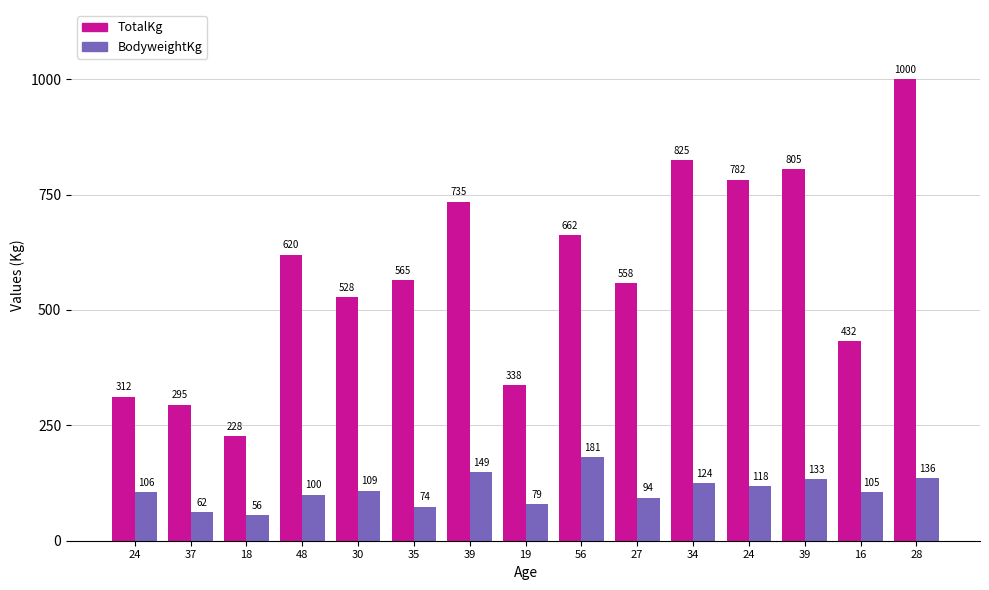

How many data points in BodyweightKg are less than 105?

6